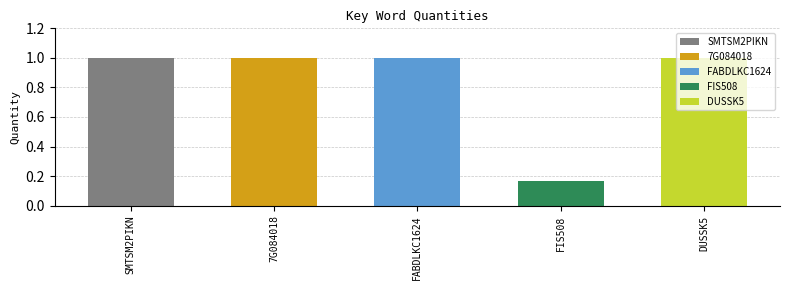

Approximately how many times larger is the value at FIS508 compared to 7G084018?

0.2